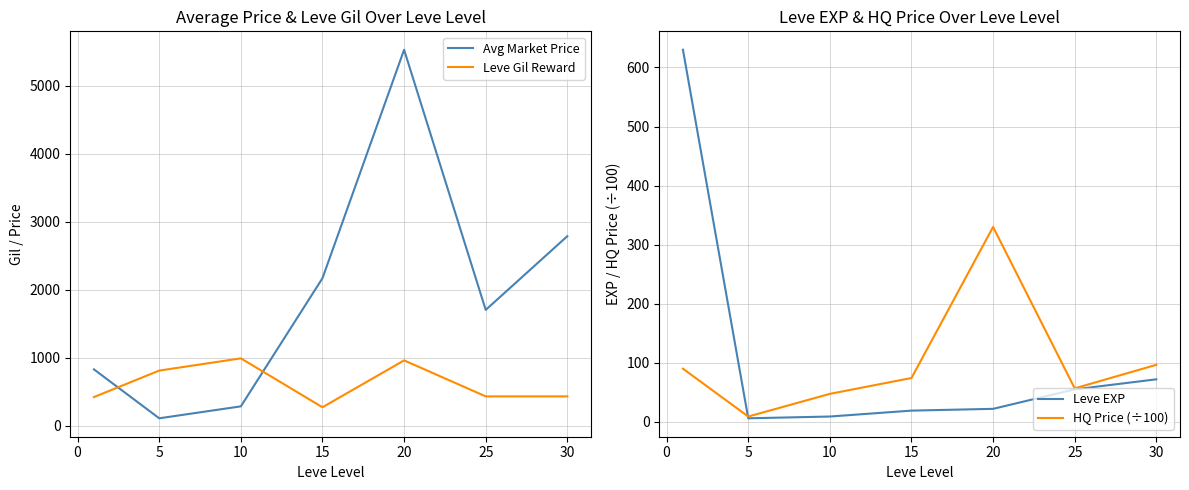

What is the sum of the Avg Market Price values at 25 and 5?

1810.5